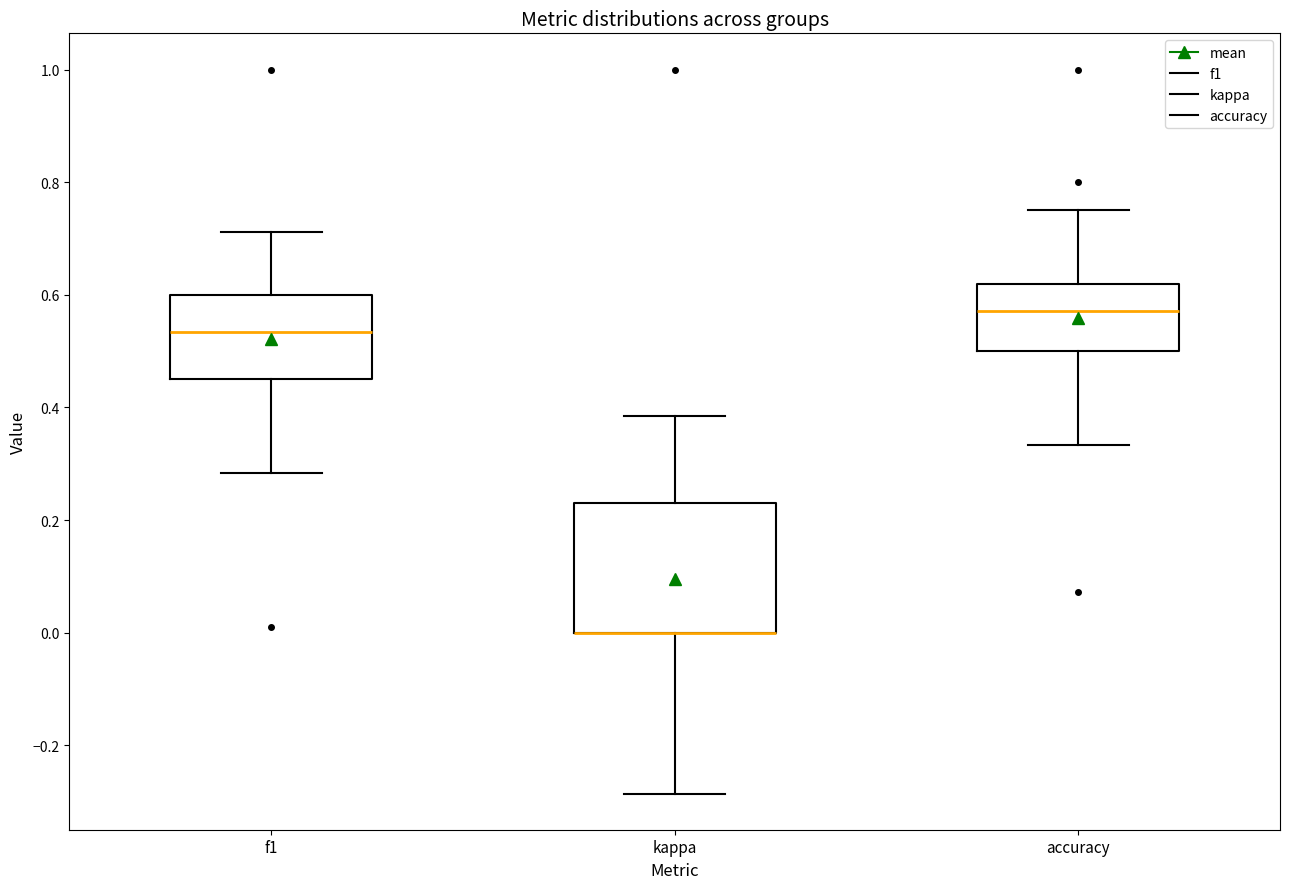

Reading left to right, read every box against the y-axis: the position of its median line, the range the box covers, and the ends of its whiskers. The values are not printed on the chart, so give them approximately, as read against the axis.

f1: median 0.54, box 0.46 to 0.60, whiskers 0.28 to 0.72
kappa: median 0.00 (drawn on the box's lower edge), box 0.00 to 0.24, whiskers -0.28 to 0.38
accuracy: median 0.58, box 0.50 to 0.62, whiskers 0.34 to 0.76